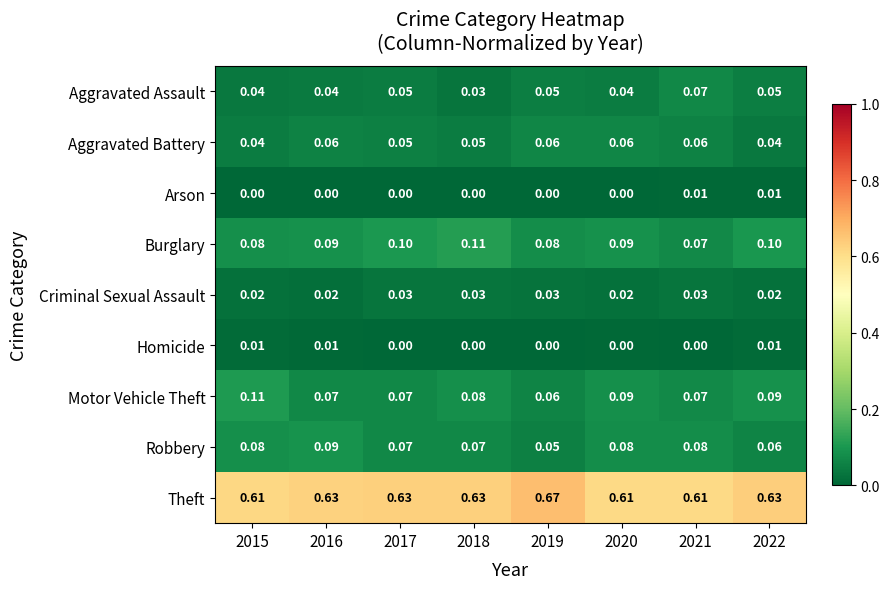

Which series has the widest spread of values?

Theft